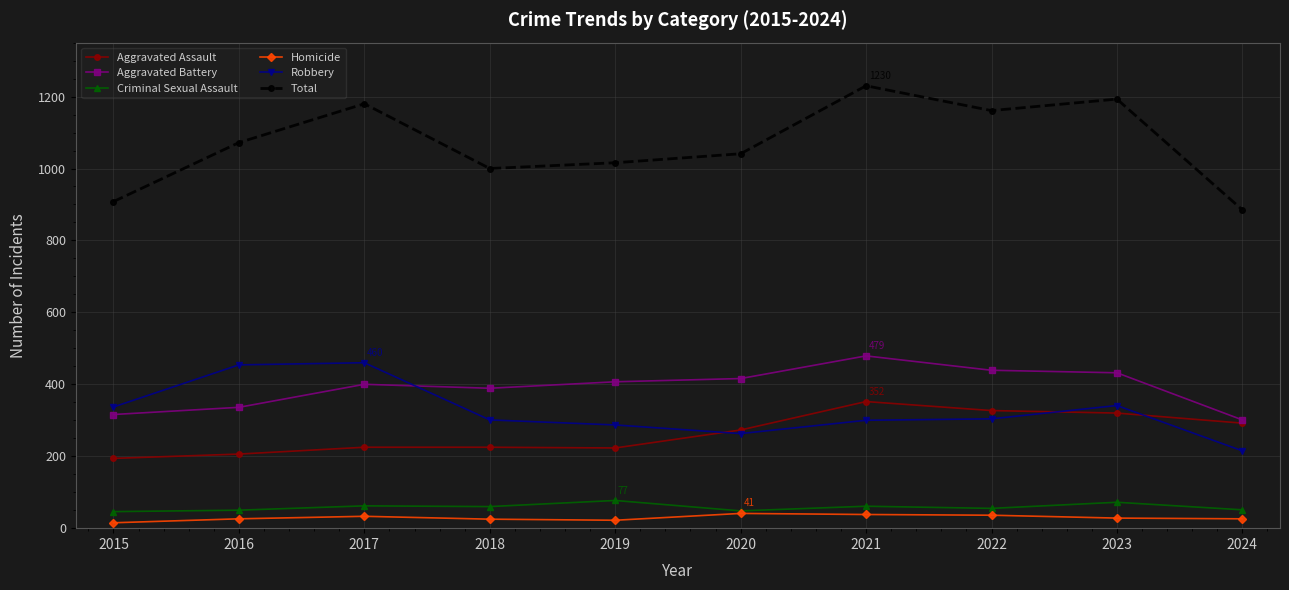

At how many categories does at least one series exceed 380?

10